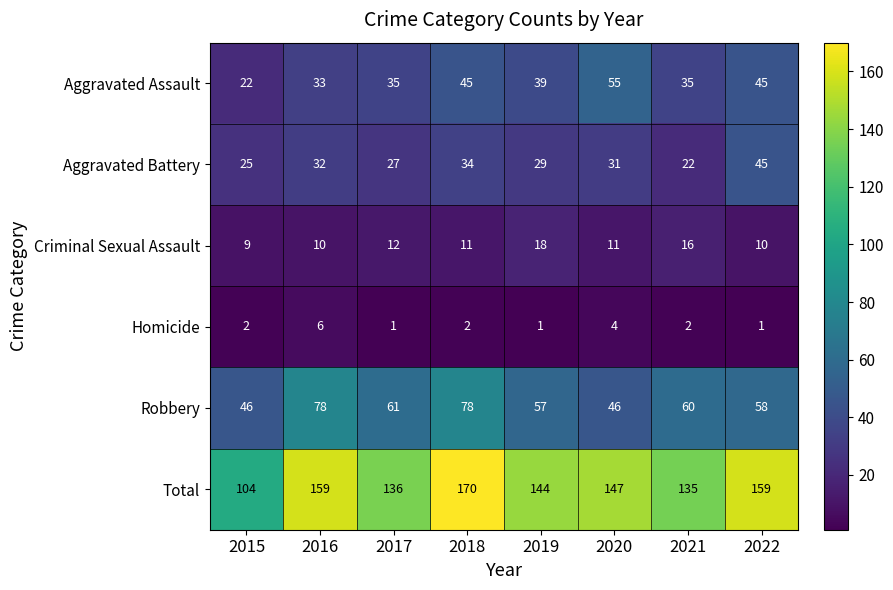

What is the spread (max minus min) of values at 2019?

143